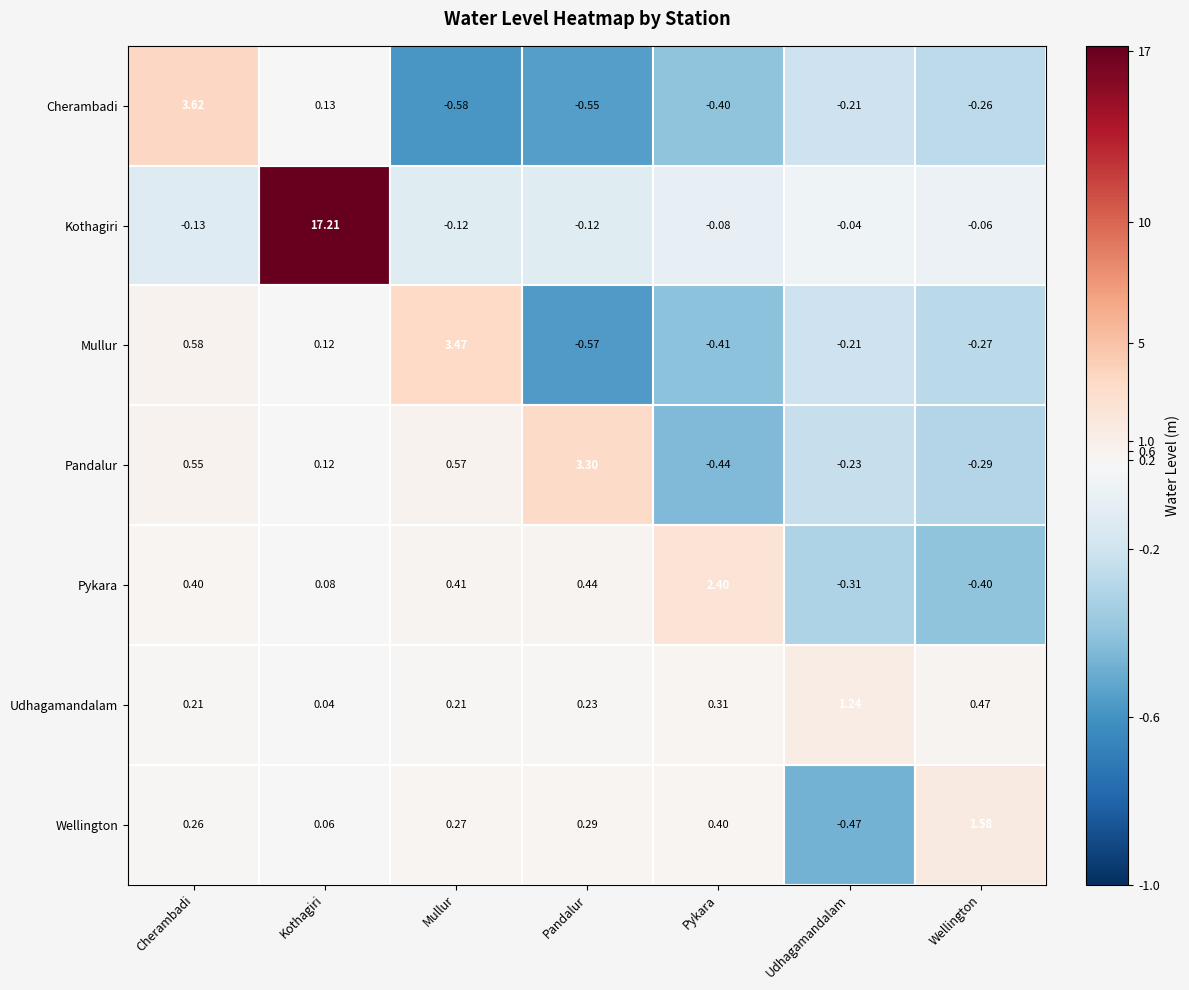

How many negative values does the Cherambadi series have?

5